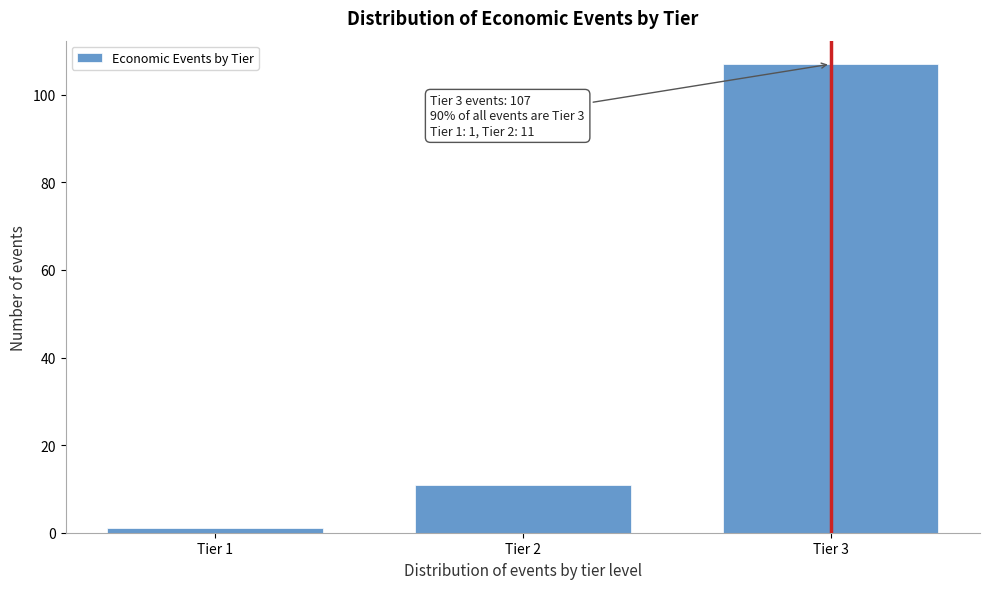

Reading left to right, transcribe all the data shown in this chart.

1	11	107